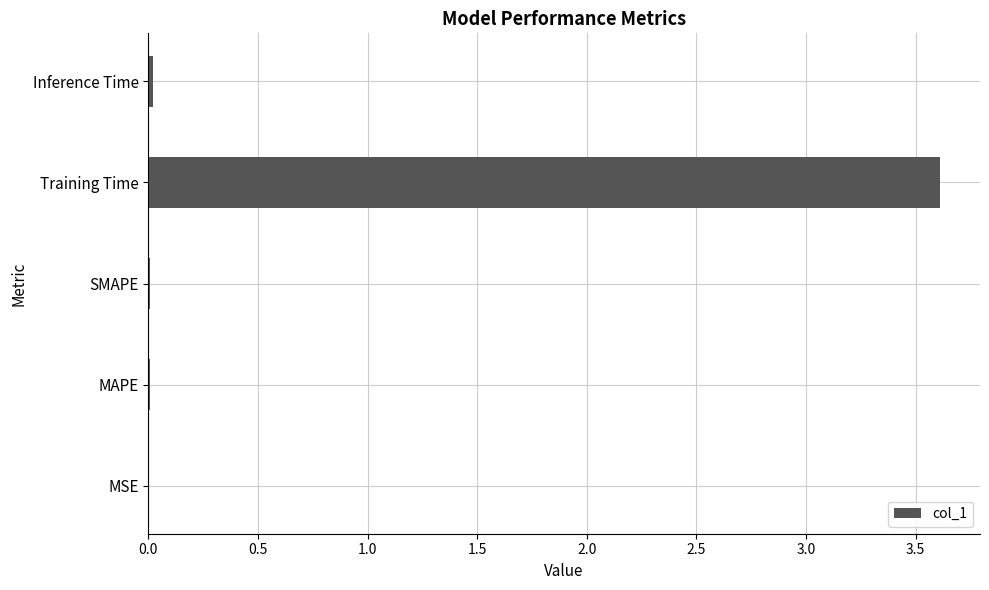

True or false: the data shows 0.0 at Inference Time.

True